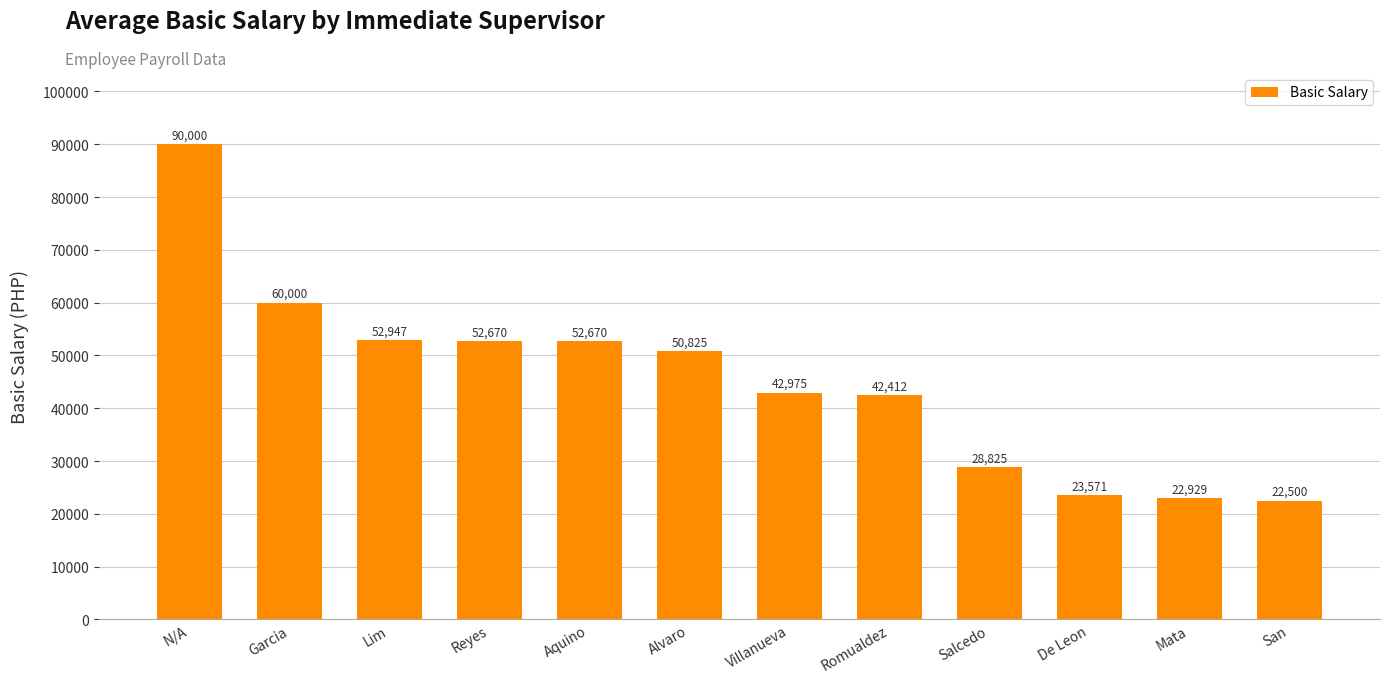

How many bars are there in total?

12